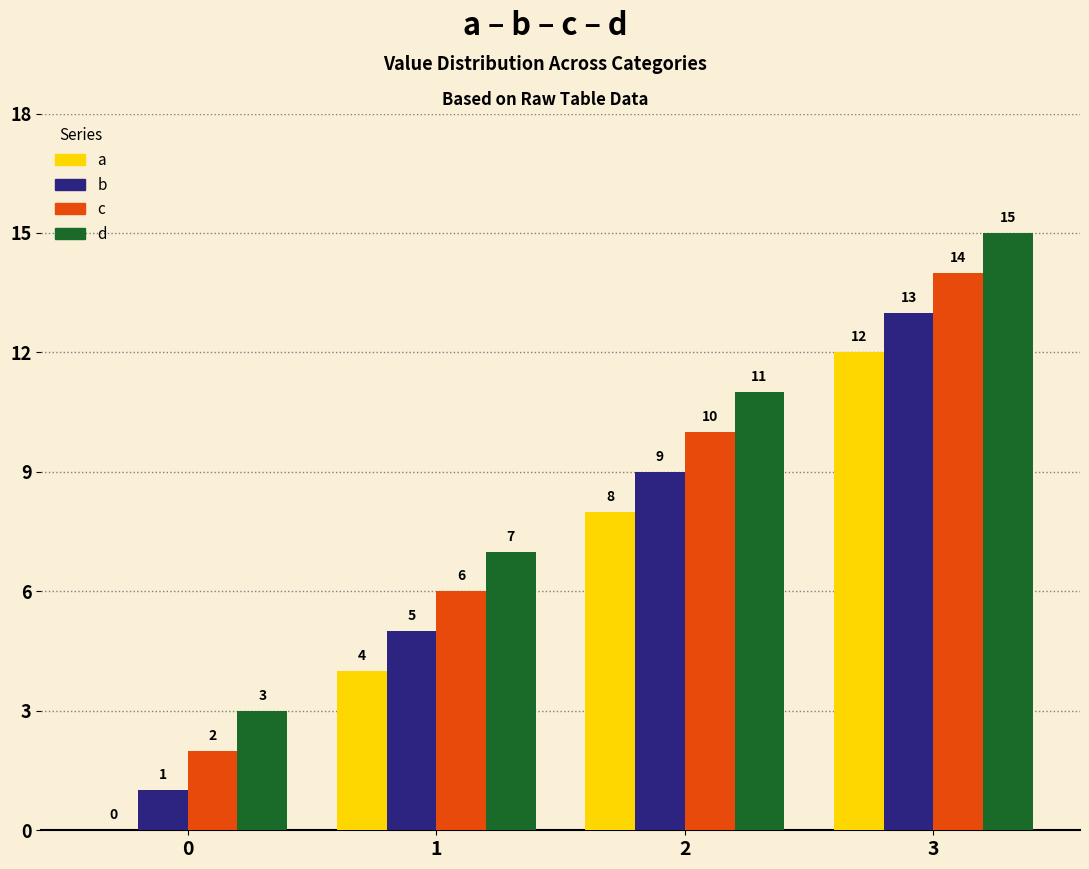

Where is b nearest to the value 7?

1